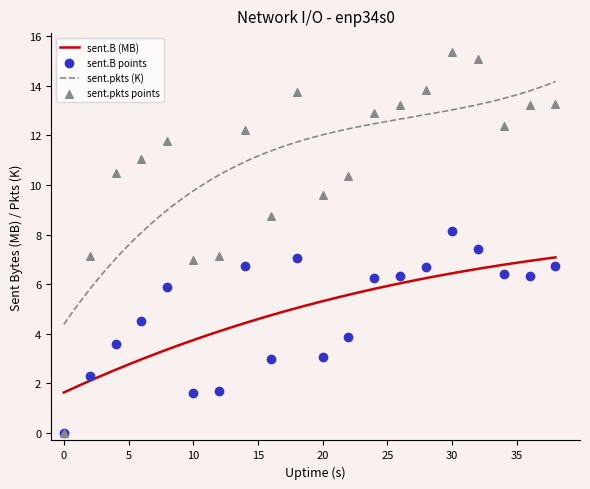

Which series contains the highest Y value?

sent.pkts